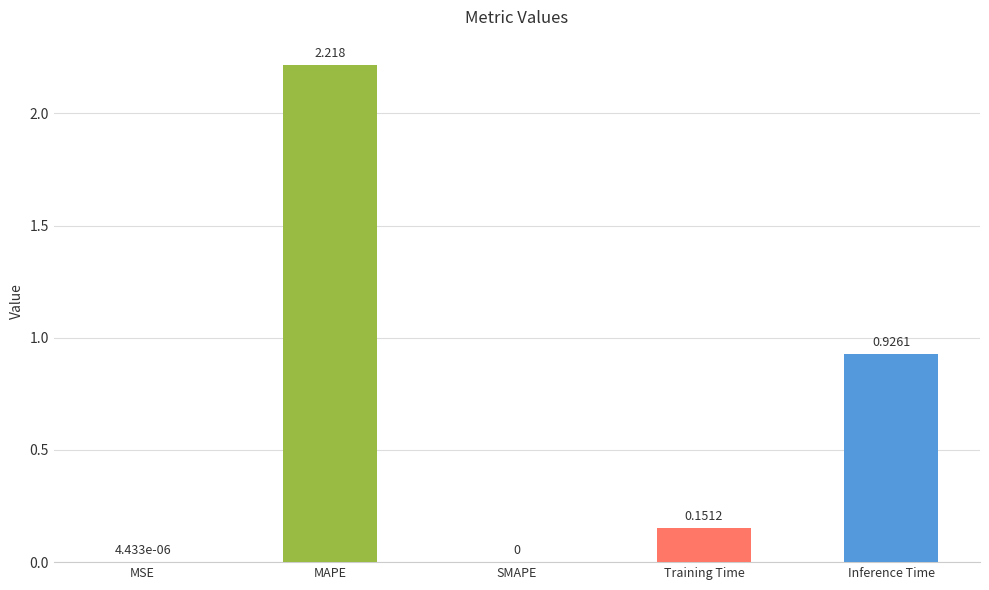

Which has a higher value, MSE or Inference Time?

Inference Time